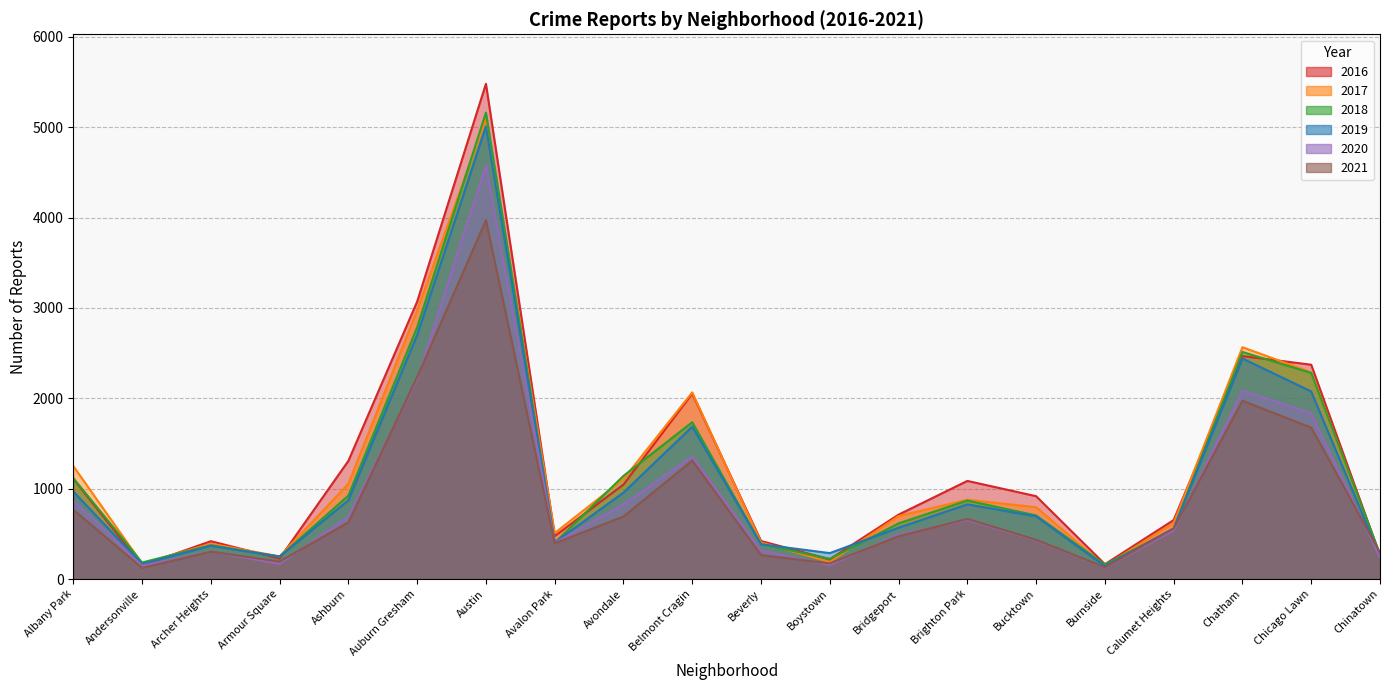

Which series changed the most between Boystown and Burnside?

2019